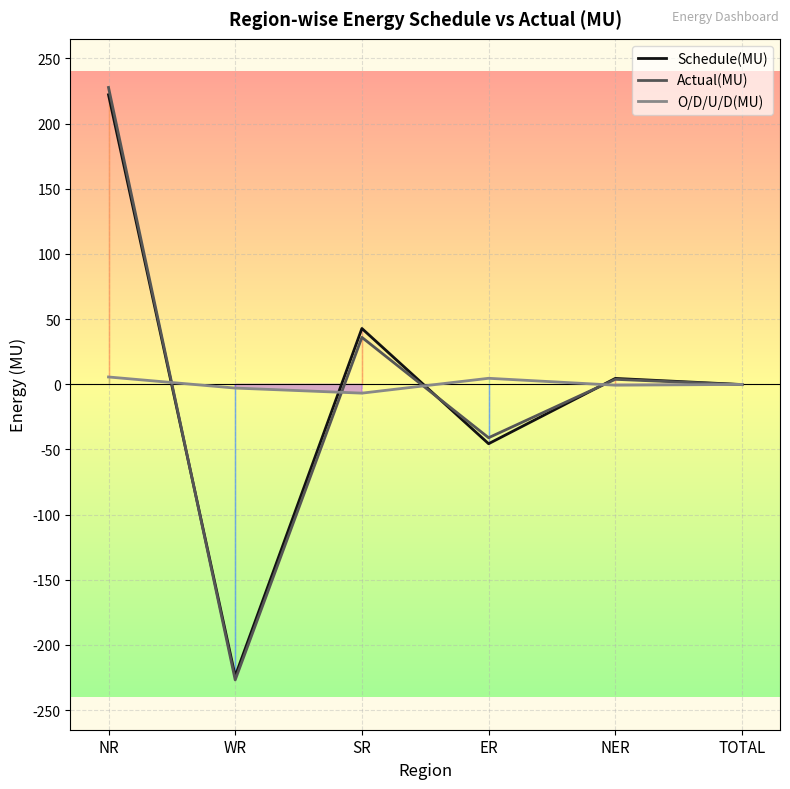

What position from the left is NER?

5